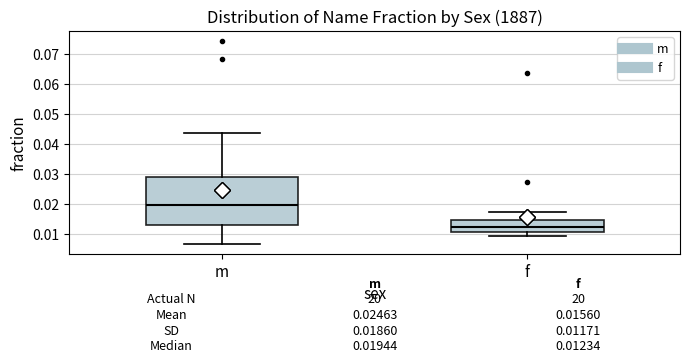

Which box has the lowest median line?

f